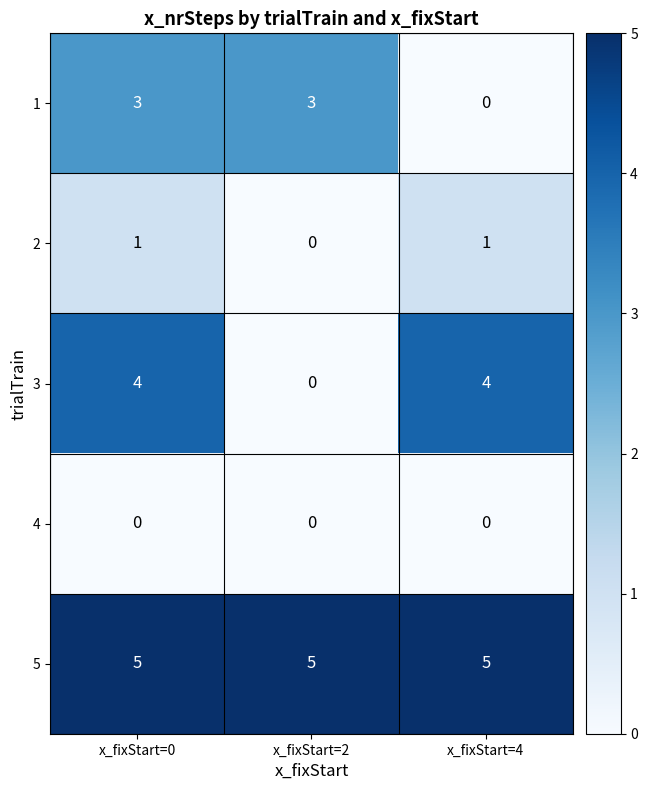

At how many categories does at least one series exceed 3?

3